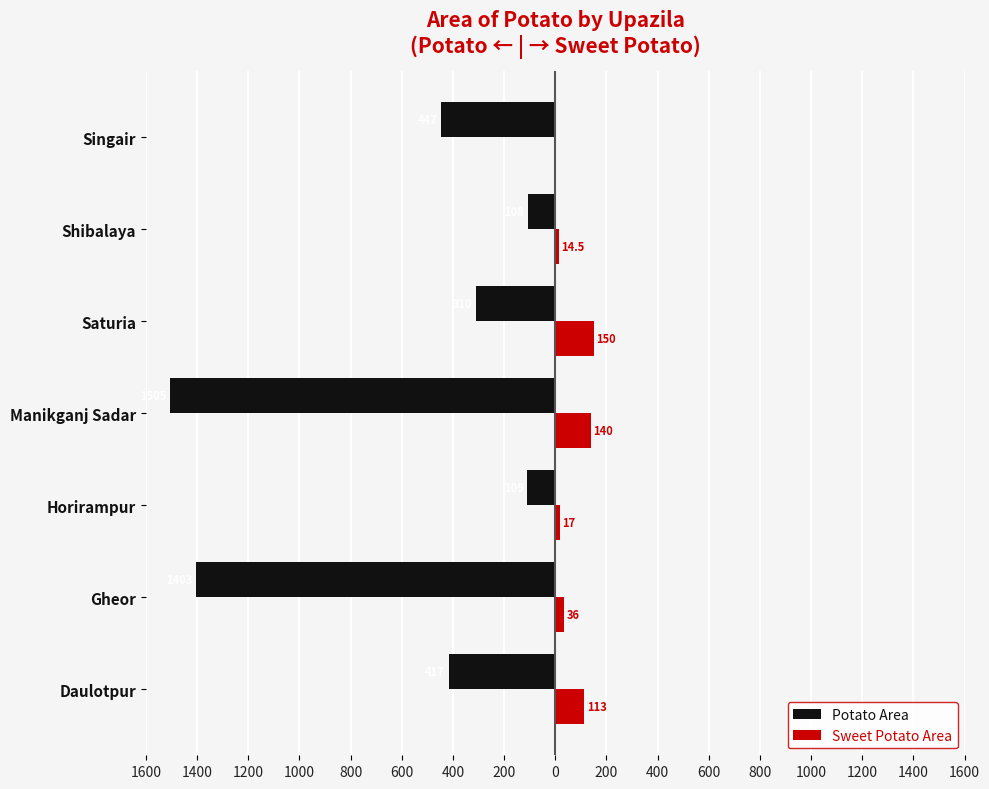

What are all the series names shown in the legend?

Potato Area, Sweet Potato Area